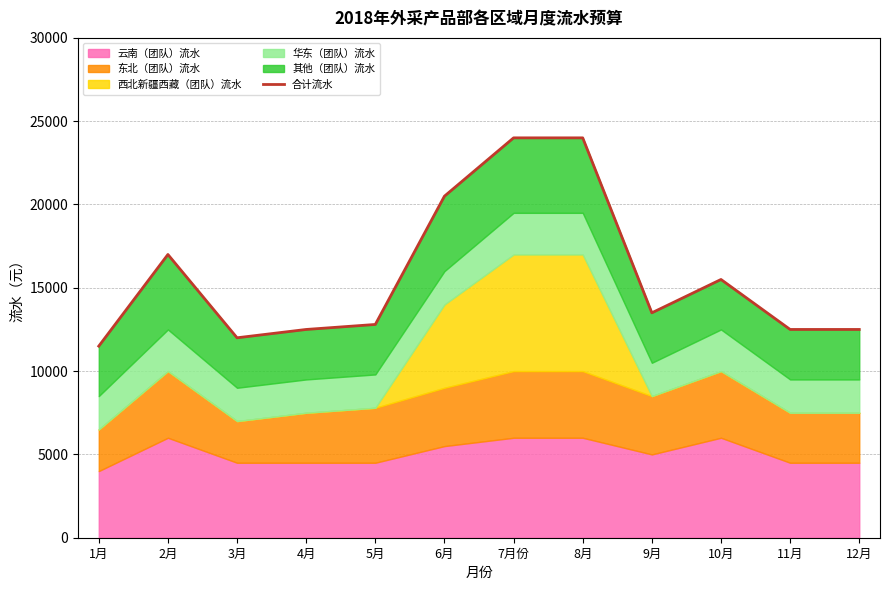

Which label corresponds to the smallest value in the chart?

1月